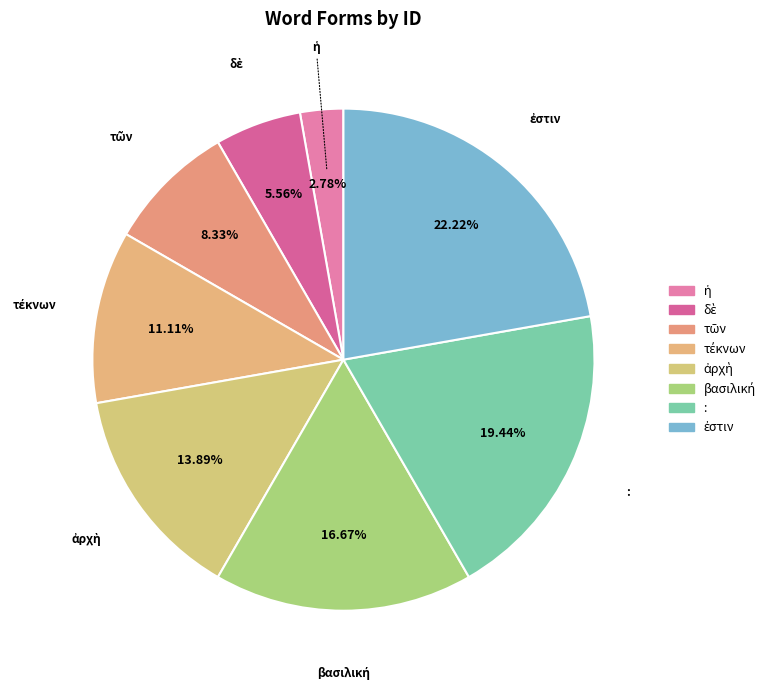

Does any single category account for the majority?

No